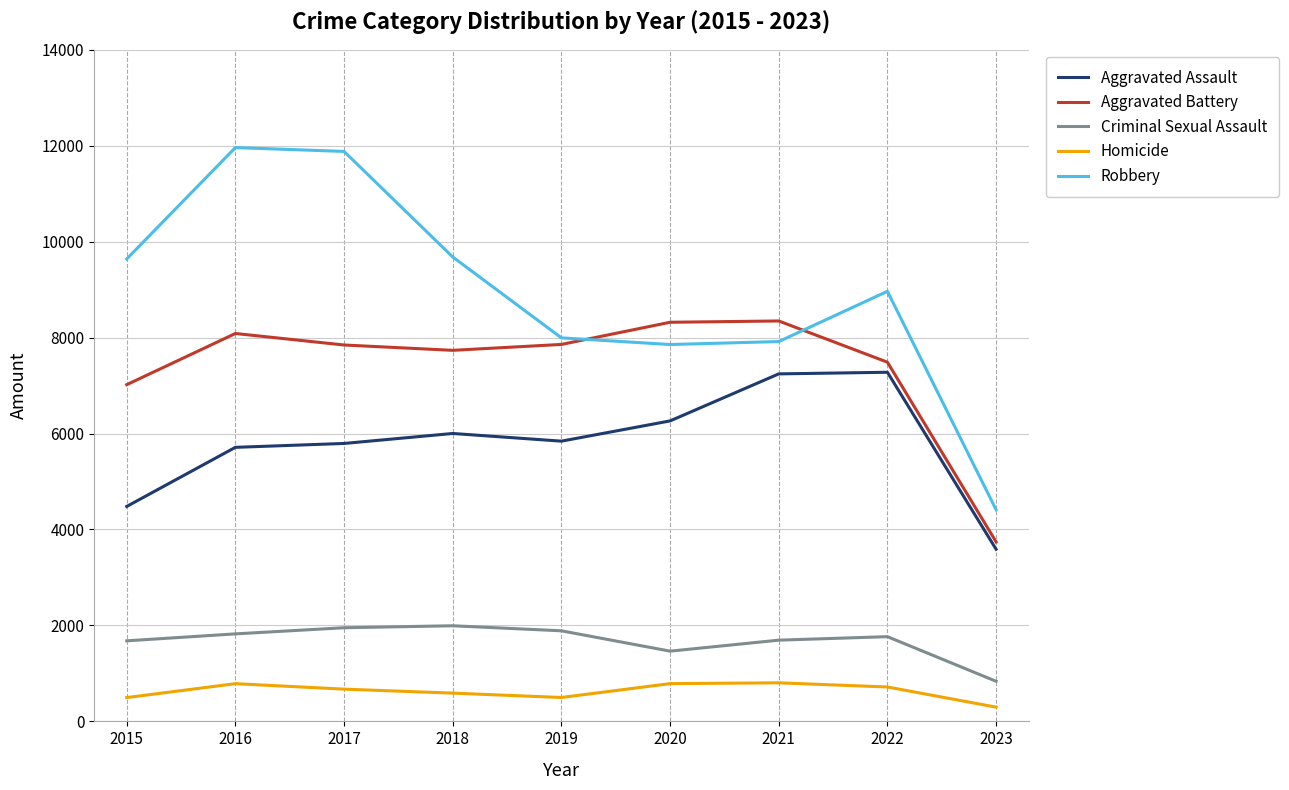

At 2017, list the series in order from smallest to largest.

Homicide, Criminal Sexual Assault, Aggravated Assault, Aggravated Battery, Robbery